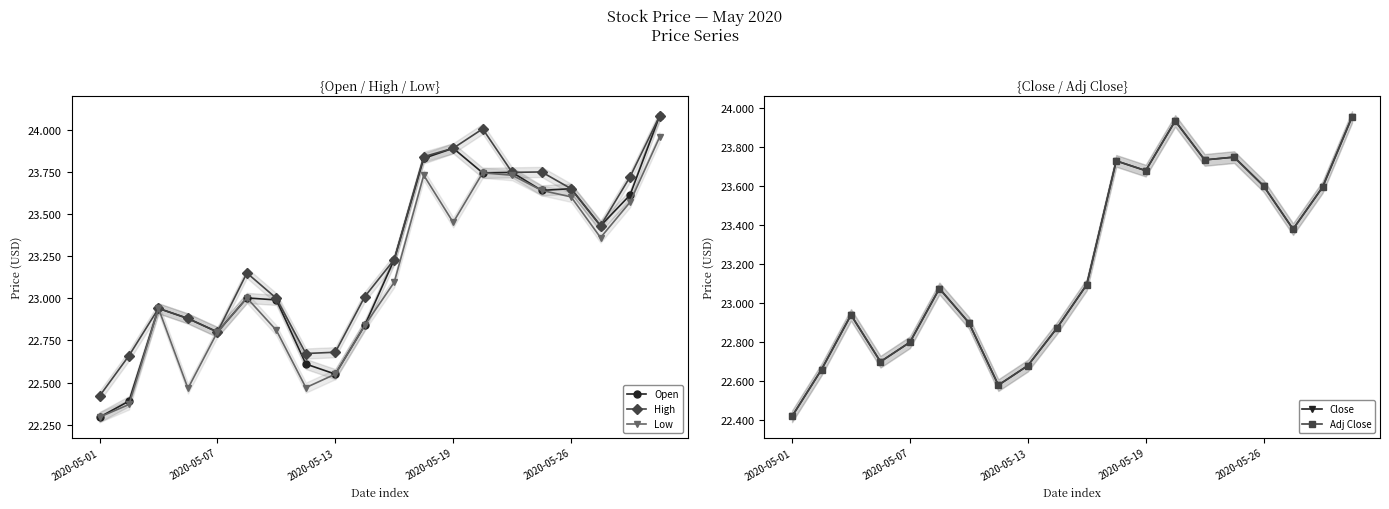

At which label does High reach its minimum?

2020-05-01